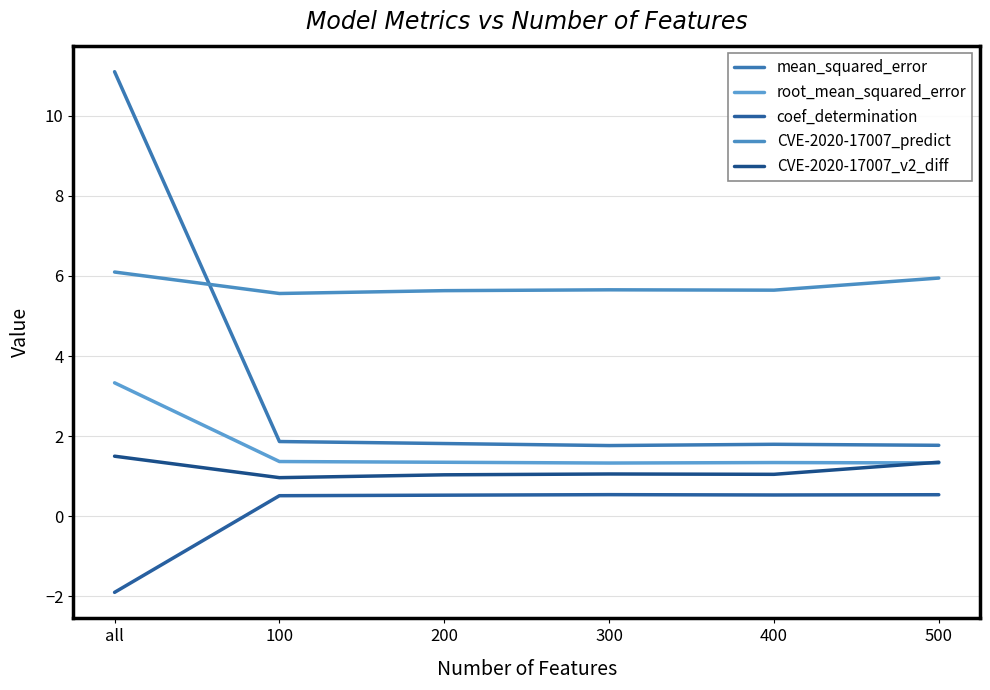

Which series has the largest range (max minus min)?

mean_squared_error